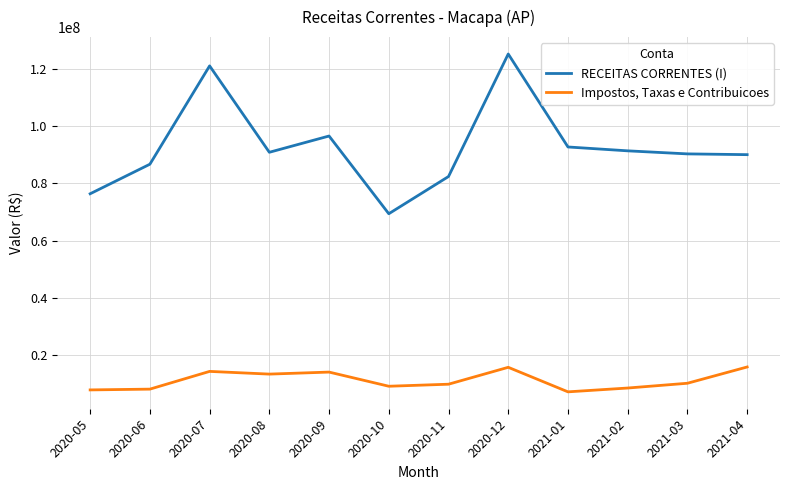

What is the total value across all series at 2020-05?

84124267.4